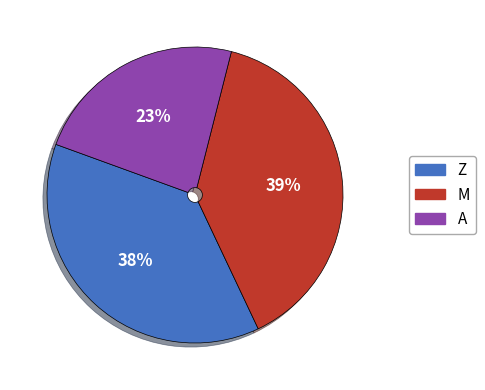

To the nearest percent, what is the difference between the largest and smallest slice percentages?

16%